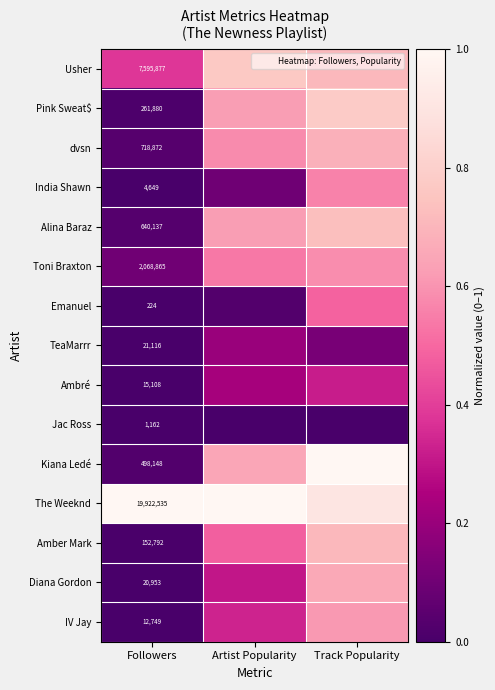

Rank the categories by Usher value from highest to lowest.

Artist Popularity, Track Popularity, Followers